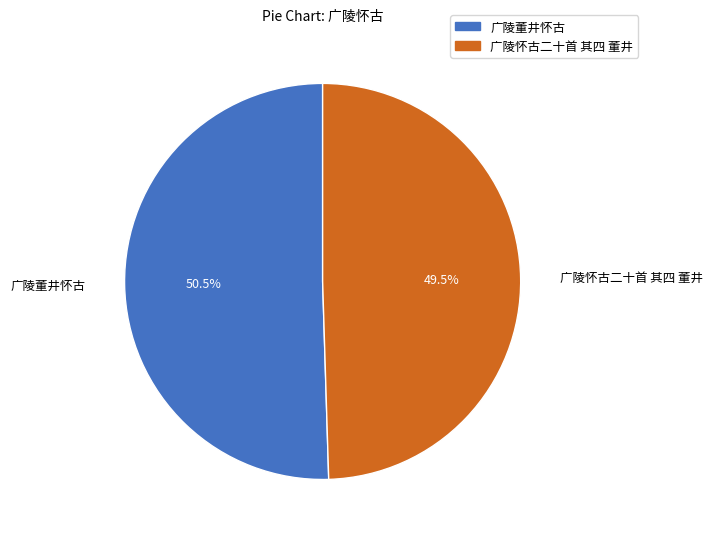

What is the majority slice?

广陵董井怀古